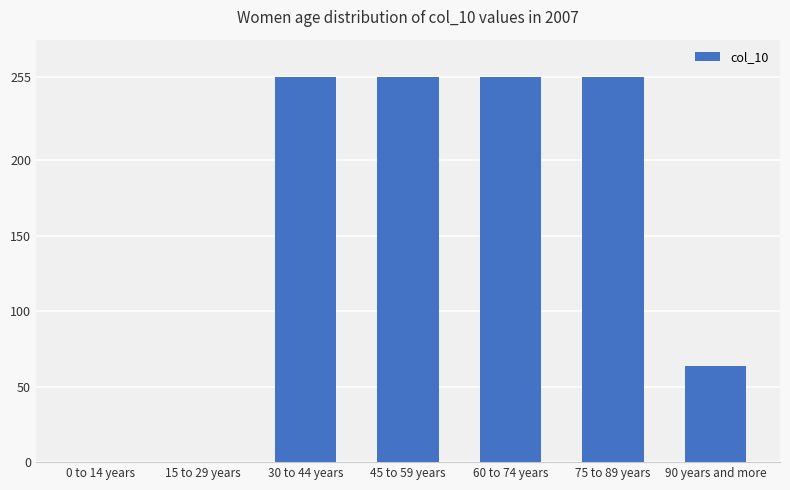

What is the sum of all values?

1084